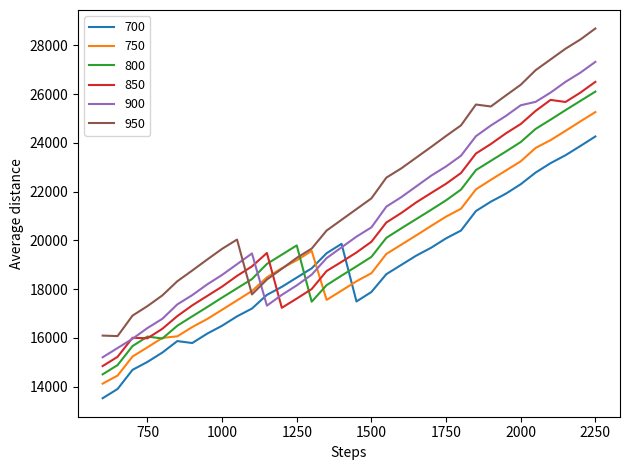

After their last crossing, which series has the higher values: 700 or 850?

850